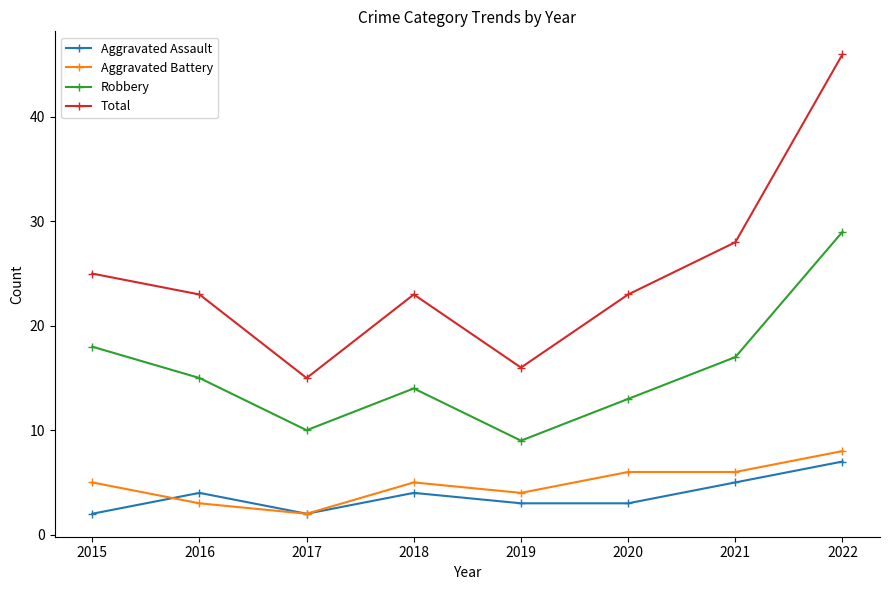

What is the highest value of the Total series?

46